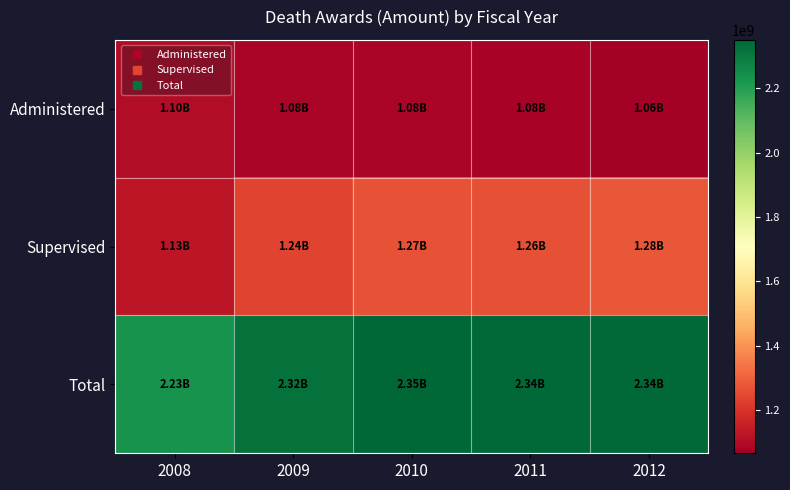

What is the difference between the highest and lowest values at 2010?

1269462234